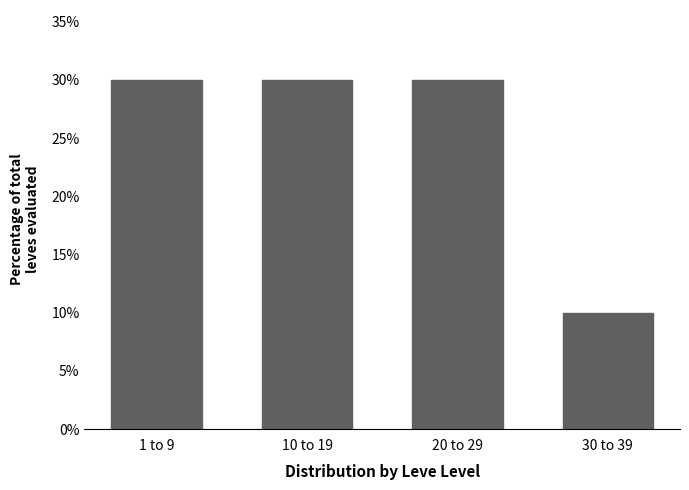

Reading left to right, list all the values displayed in this chart.

1 to 9=30	10 to 19=30	20 to 29=30	30 to 39=10